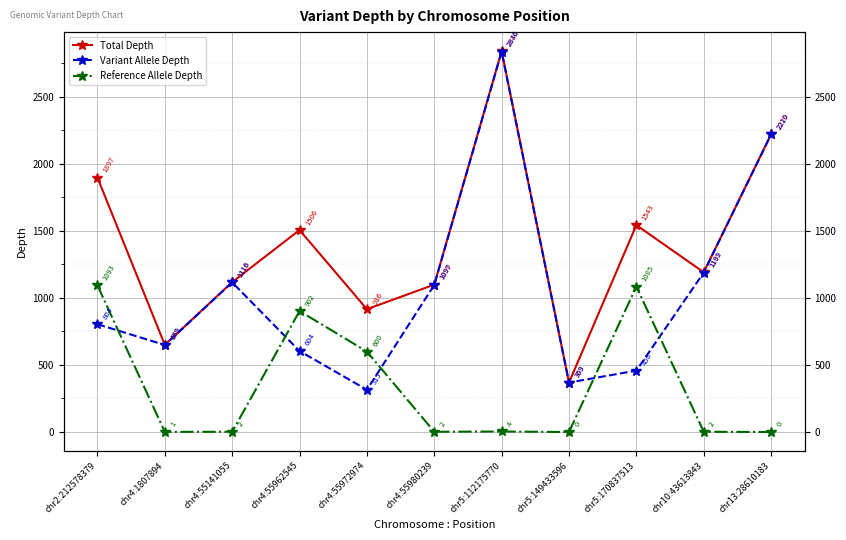

Reading left to right, list all the values displayed in this chart.

Total Depth: 1897	650	1118	1506	916	1099	2840	369	1543	1191	2220
Variant Allele Depth: 804	649	1116	604	315	1097	2836	369	458	1189	2219
Reference Allele Depth: 1093	1	2	902	600	2	4	0	1085	2	0